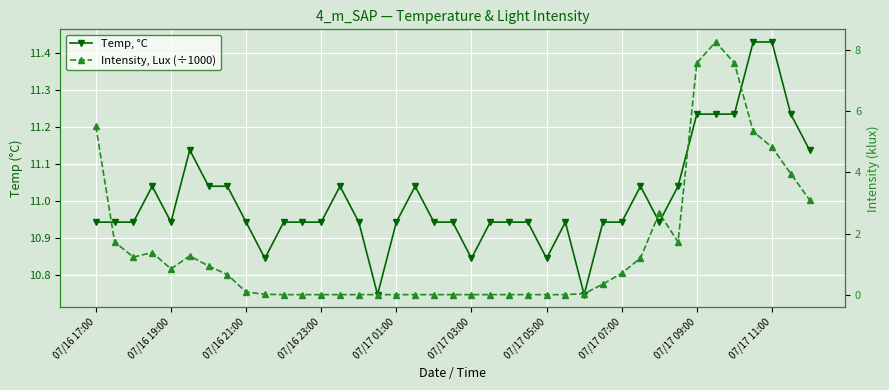

Rank the series by their maximum value, from highest to lowest.

Temp, °C, Intensity, Lux (÷1000)